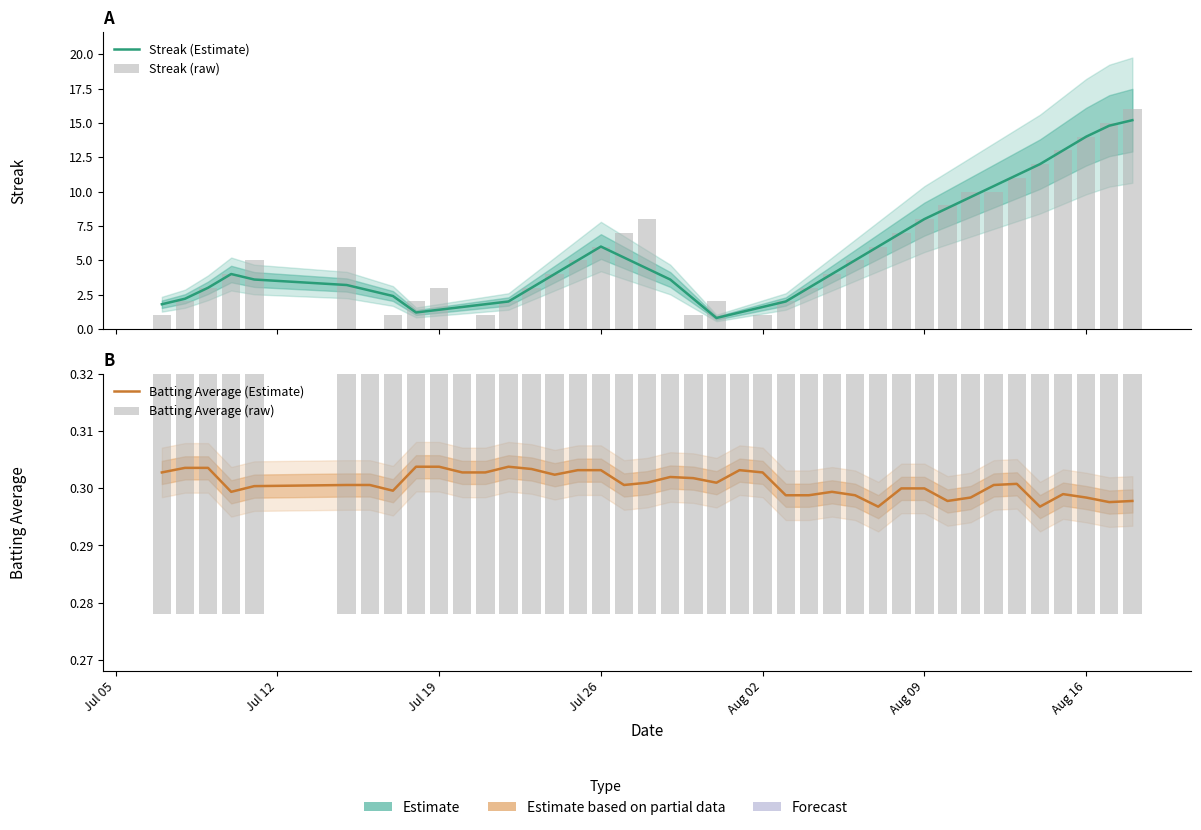

Does the chart contain stacked bars?

No